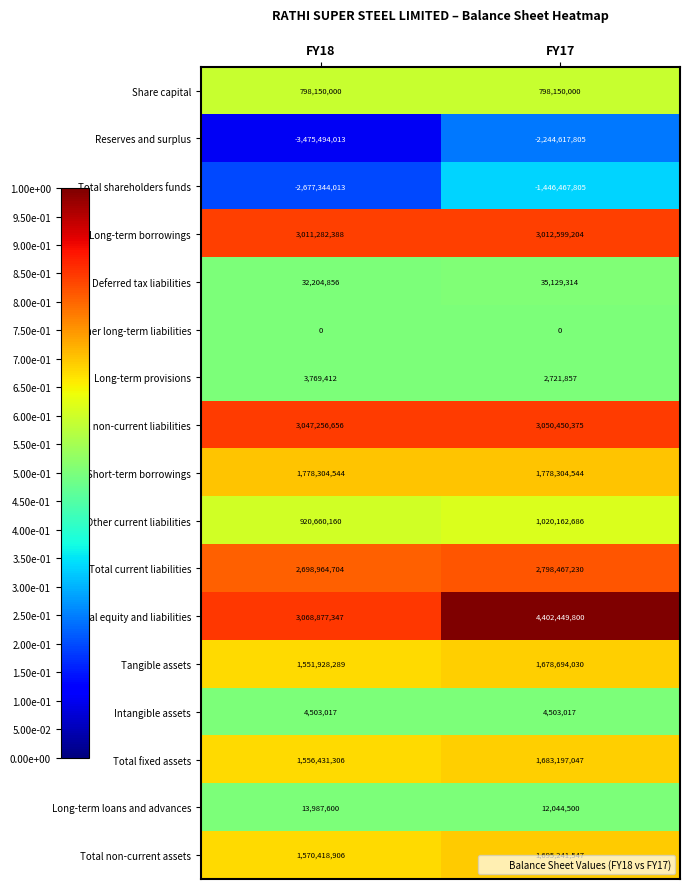

Which series has the largest range (max minus min)?

Total equity and liabilities